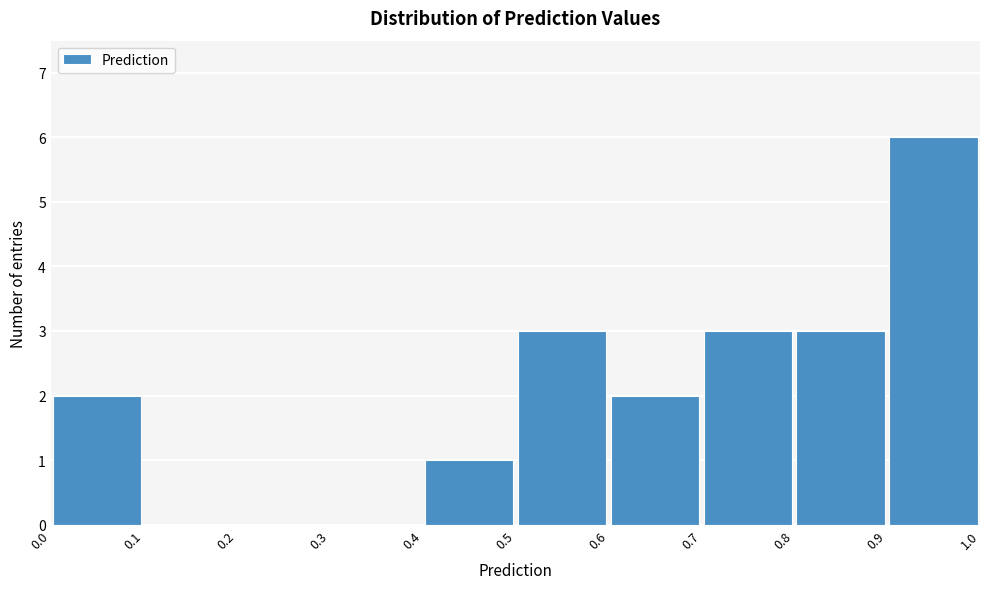

Which range on the x-axis has the tallest bar?

0.9 to 1.0